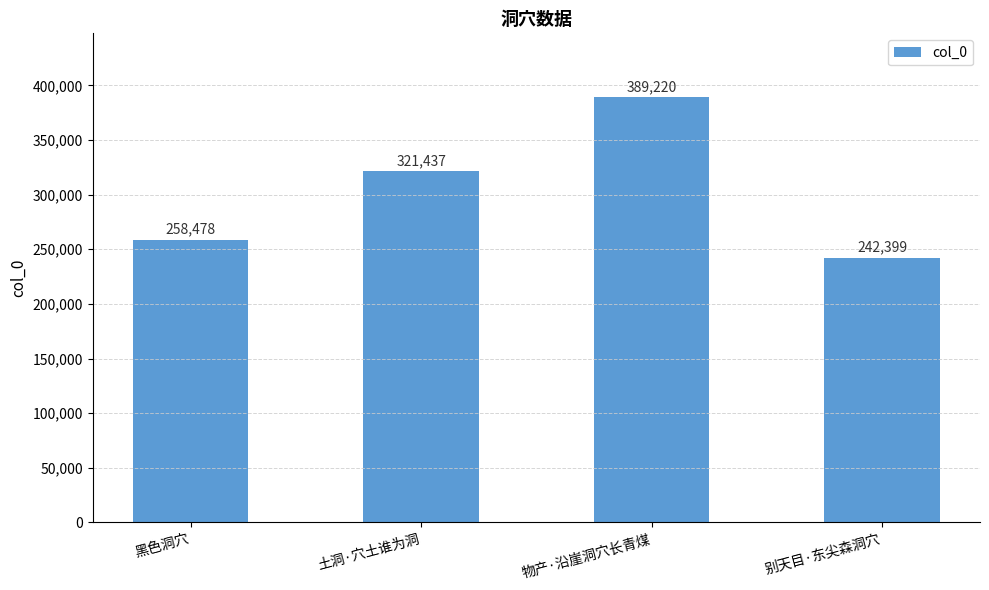

Are the bars horizontal?

No